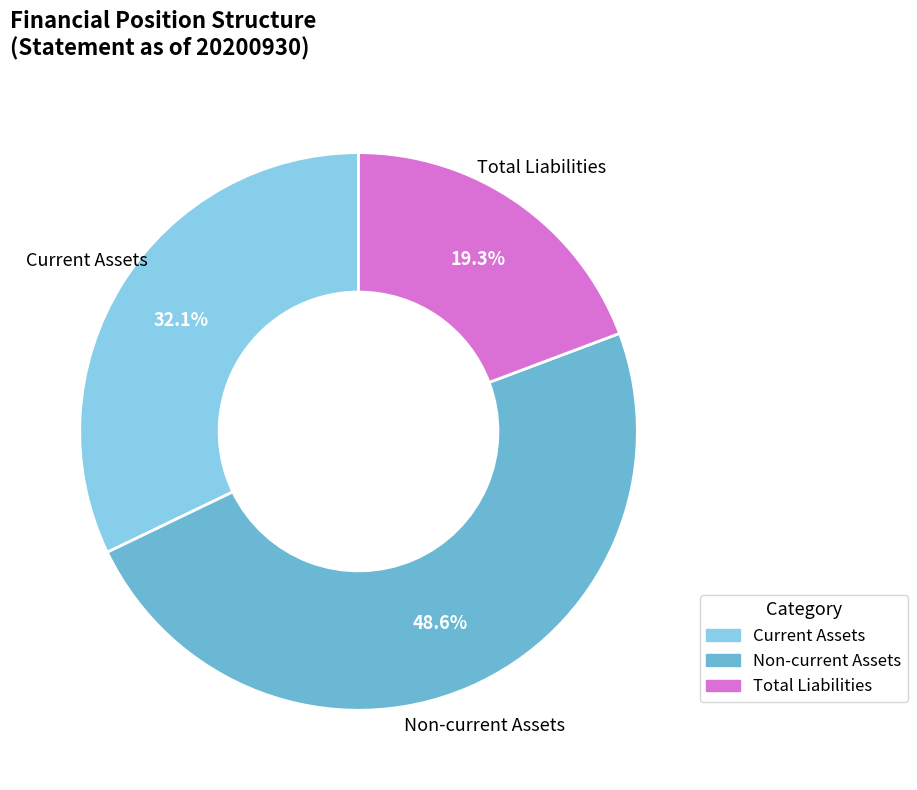

Is there any slice that represents more than half of the pie?

No